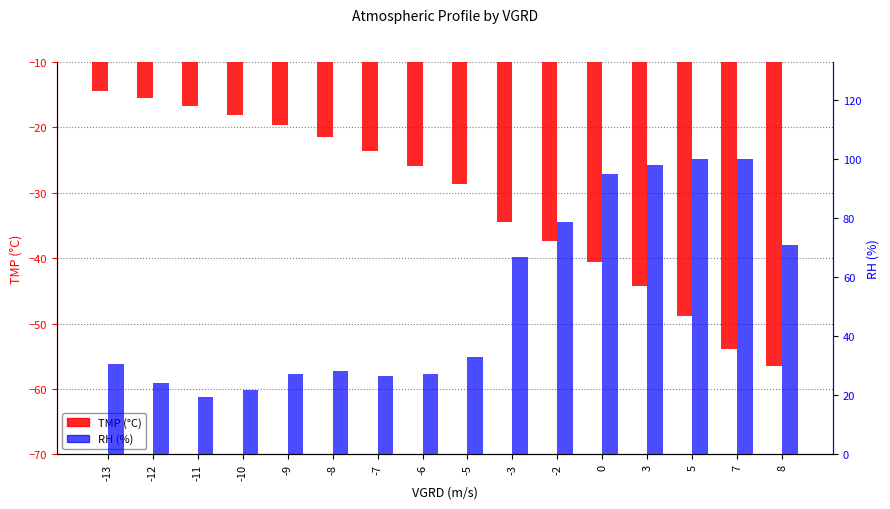

Rank the series by their maximum value, from lowest to highest.

TMP, RH